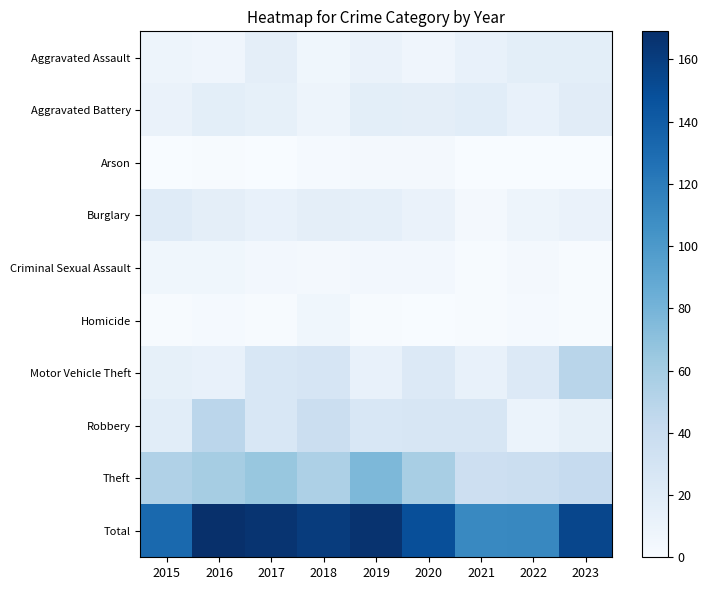

Which series has the widest spread of values?

Total